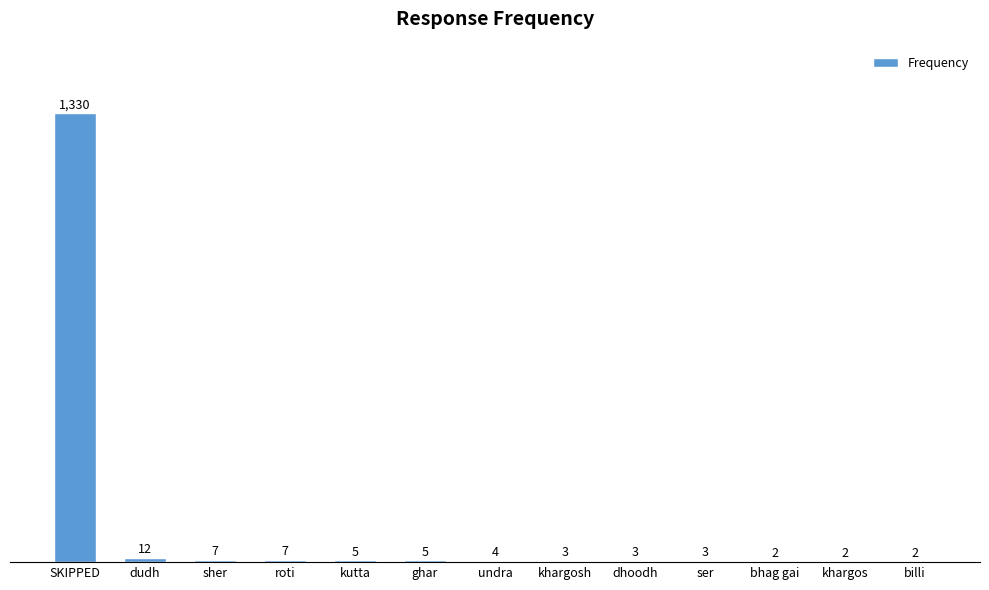

Does the chart contain stacked bars?

No